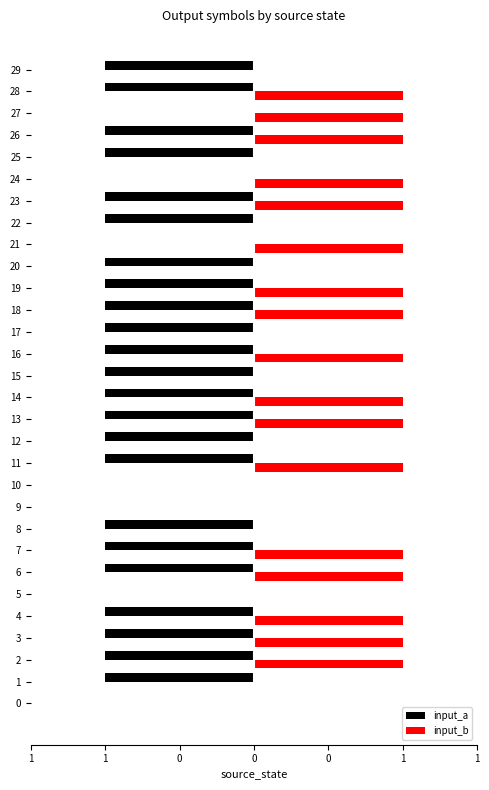

List the series in order of their peak value, highest first.

input_b, input_a